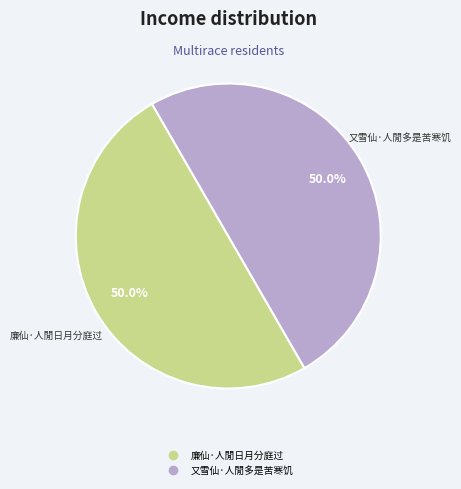

Is the sum of 廉仙·人閒日月分庭过 and 又雪仙·人閒多是苦寒饥 greater than half?

Yes